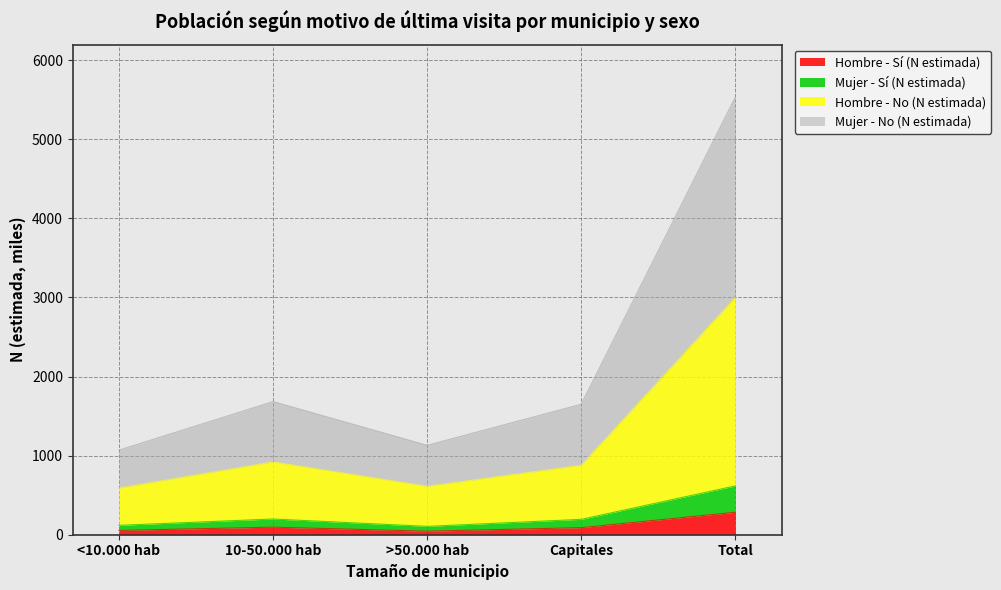

At which category is the sum across all series the highest?

Total